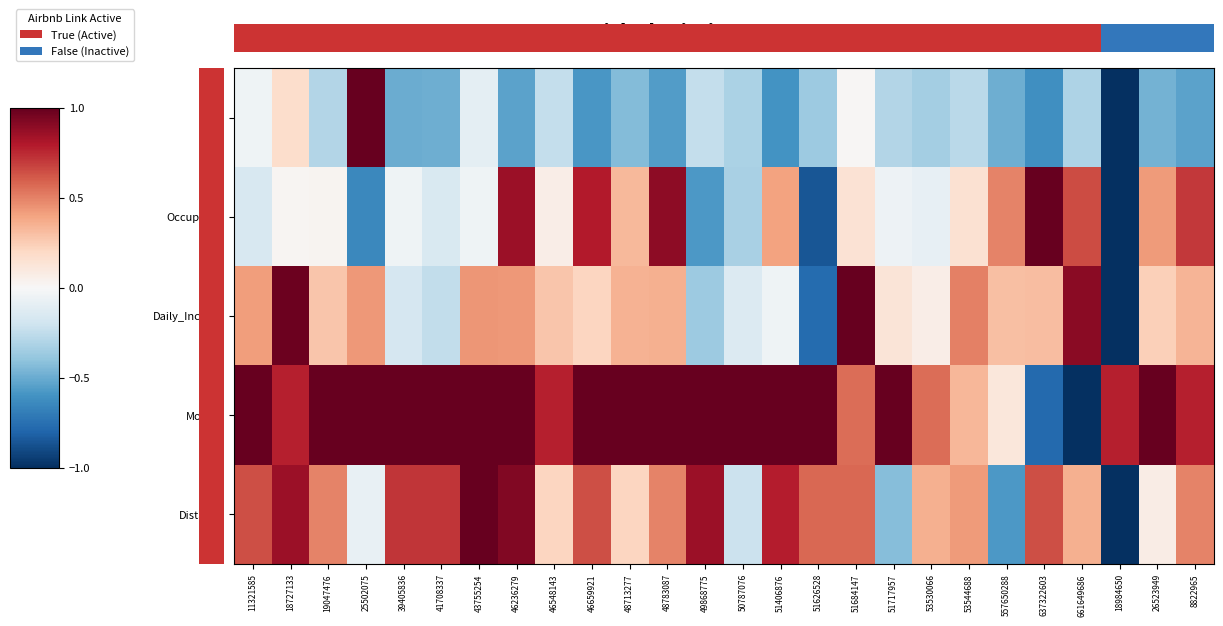

Rank the series at 19047476 from lowest to highest value.

ADR, Occupancy, Daily_Income, Distance, Months